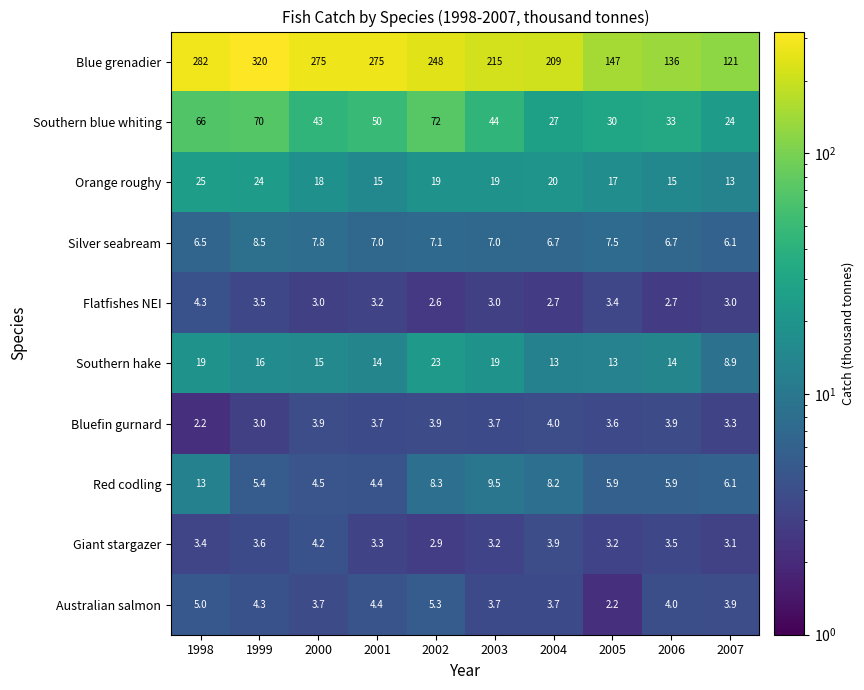

Which series has the largest range (max minus min)?

Blue grenadier